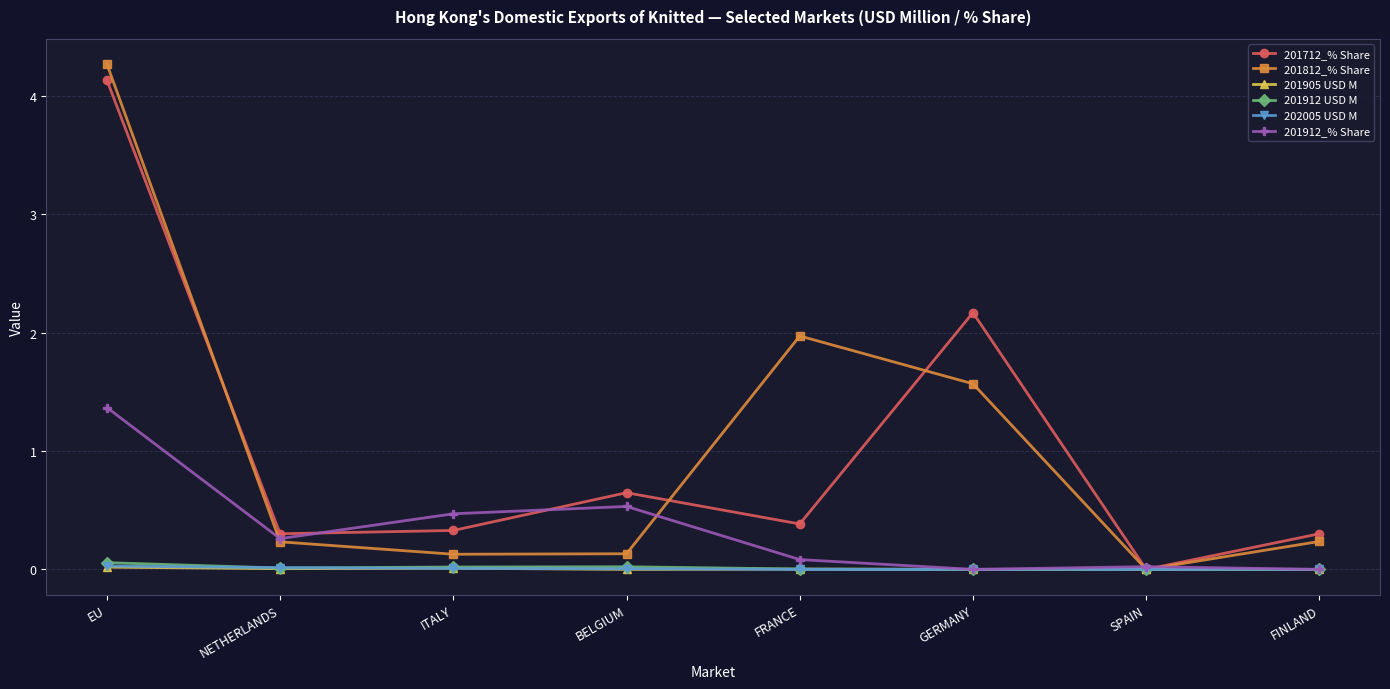

In 201812_% Share, how many points are lower than both neighbors (excluding endpoints)?

2